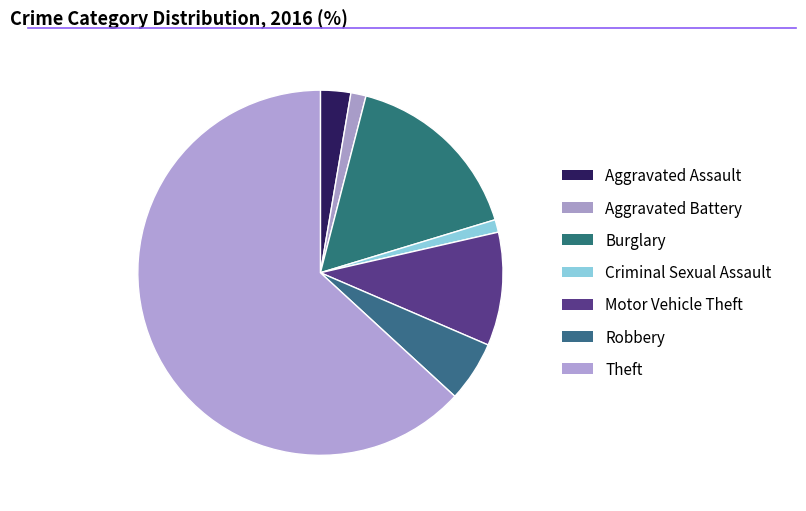

Does Robbery account for over 50% of the chart?

No